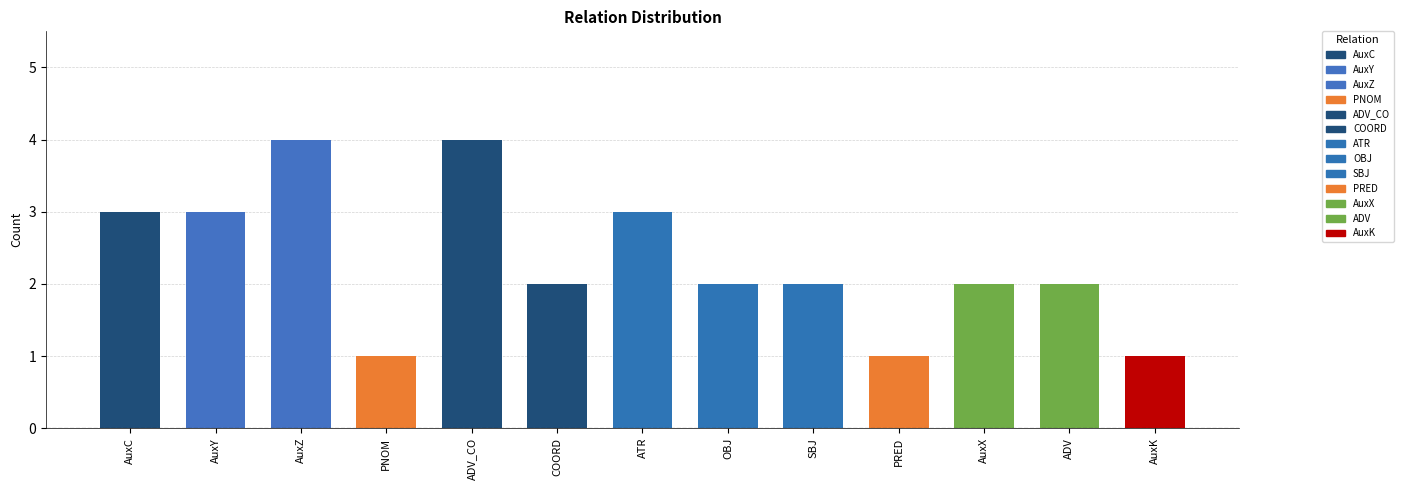

Read the value at PRED.

1